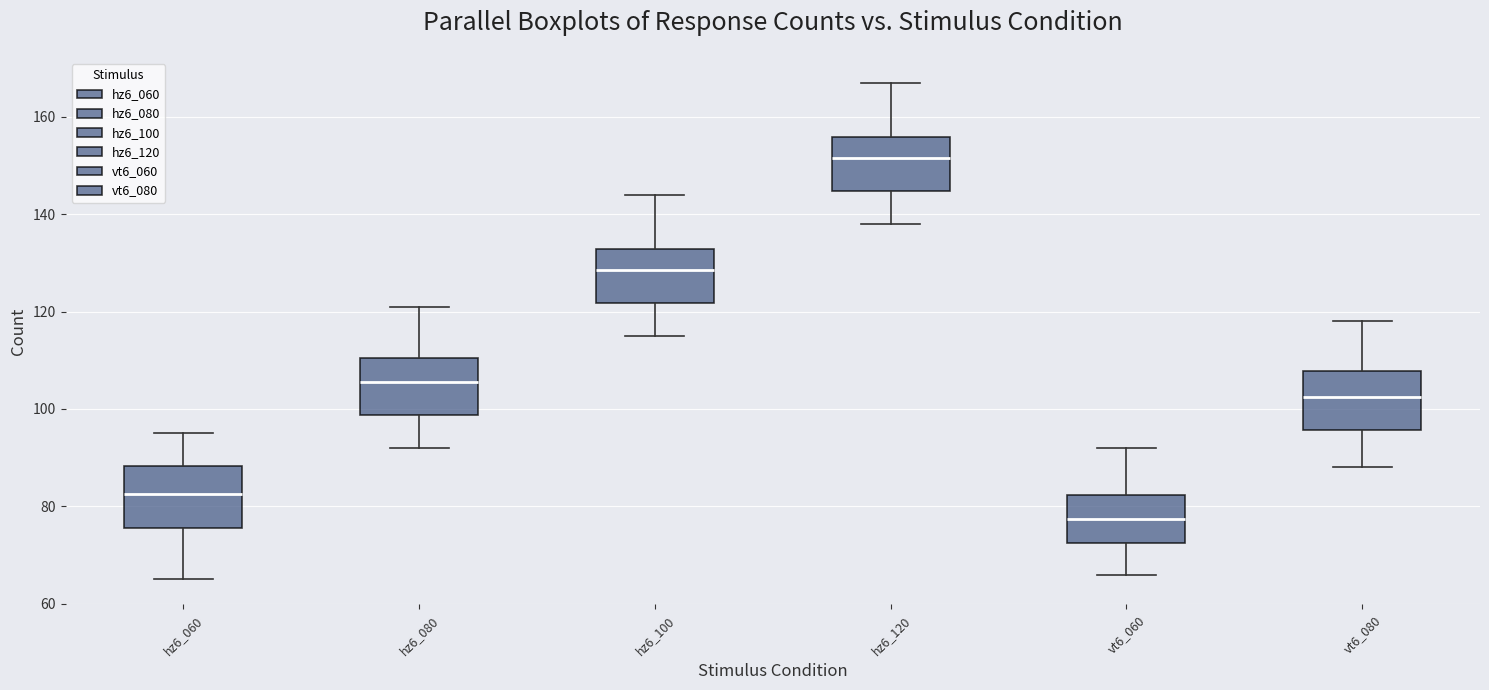

Which box has the highest median line?

hz6_120